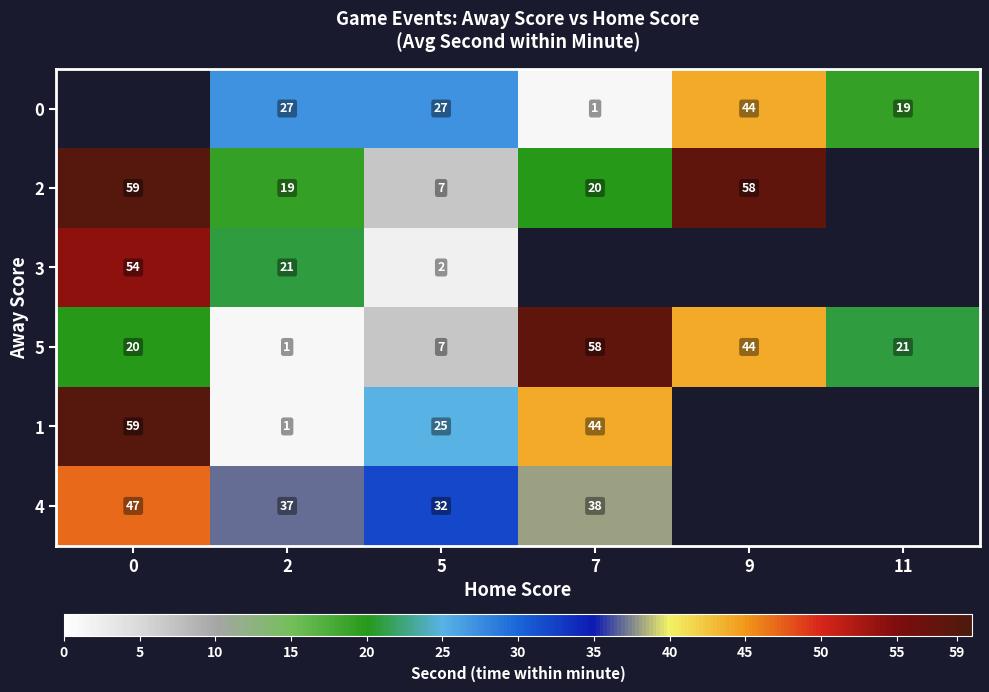

What is the difference between the 3 values at 0 and 5?

52